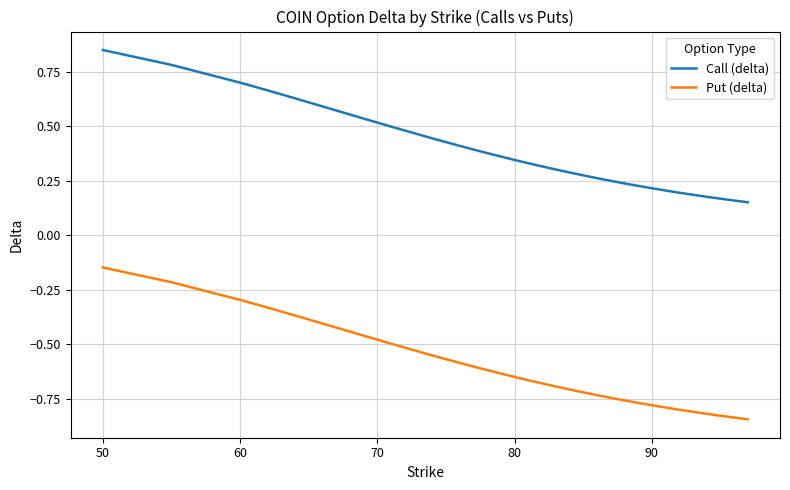

Which series has the largest total across all categories?

Call (delta)